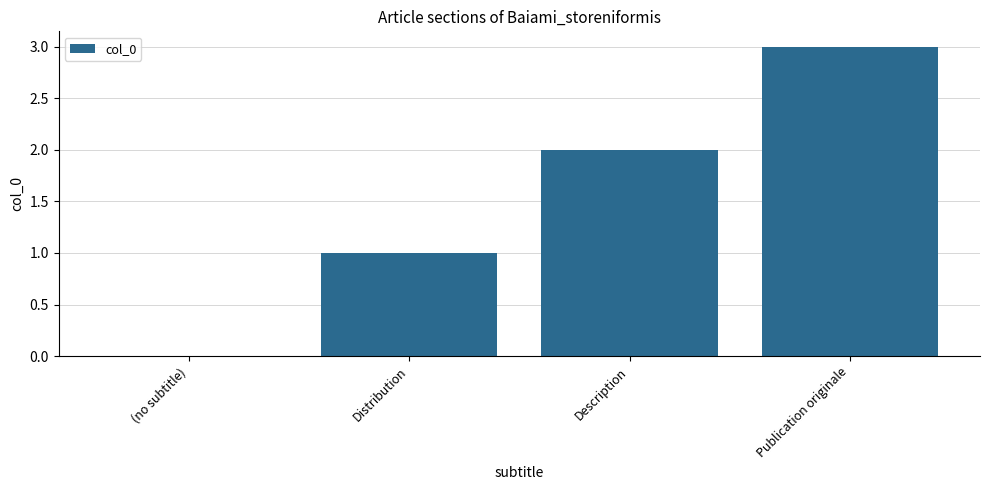

Reading left to right, what are all the values shown in this chart?

0	1	2	3